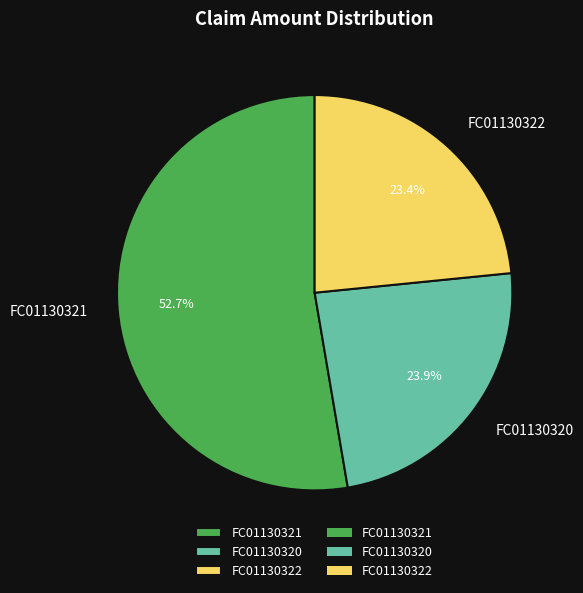

How many slices are in this pie chart?

3